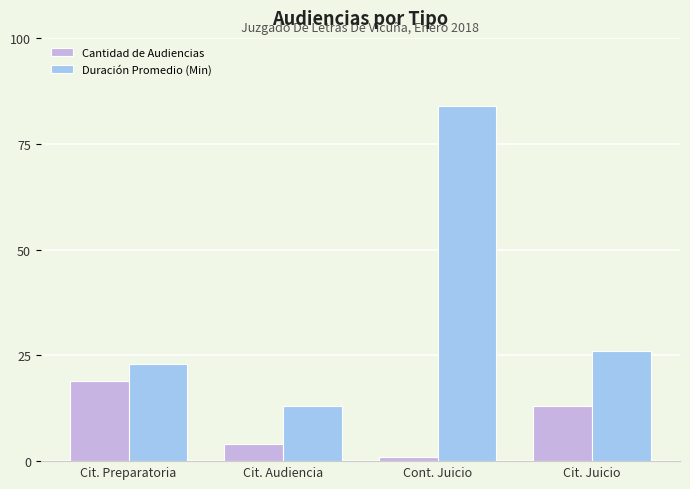

Reading left to right, transcribe all the data shown in this chart.

Cantidad de Audiencias: 19	4	1	13
Duración Promedio (Min): 23	13	84	26